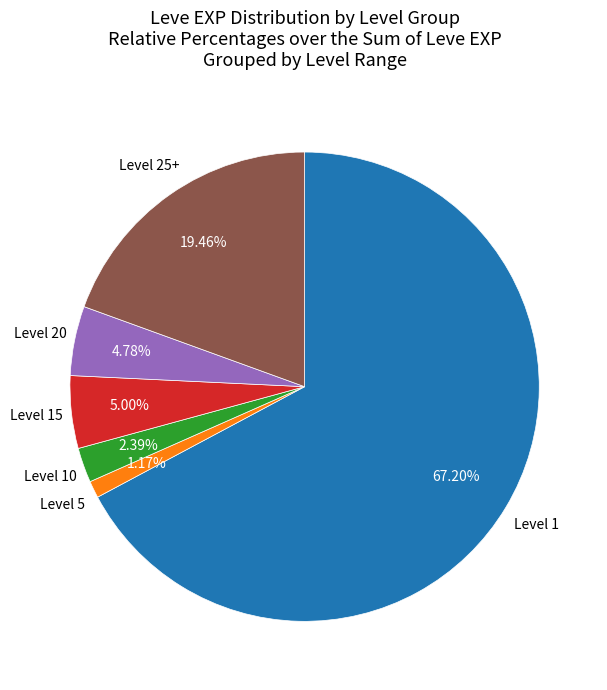

Does Level 10 represent more than half of the total?

No